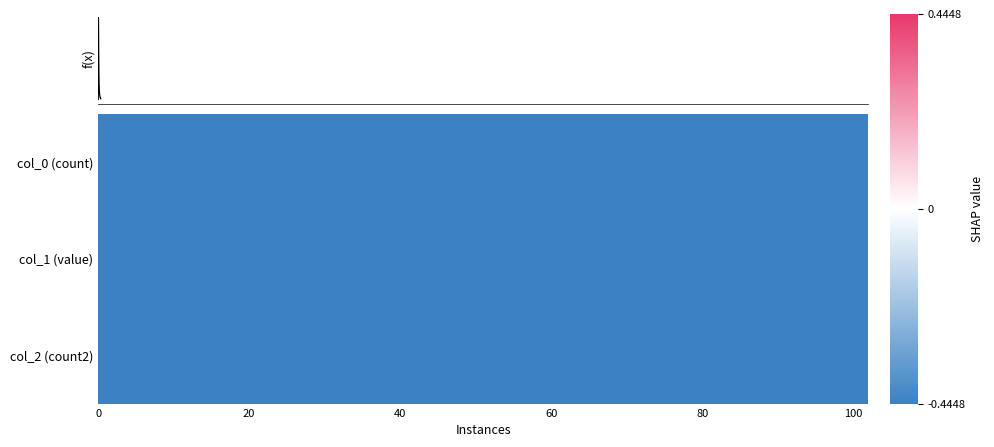

Which has a higher value, 100 or 18?

100